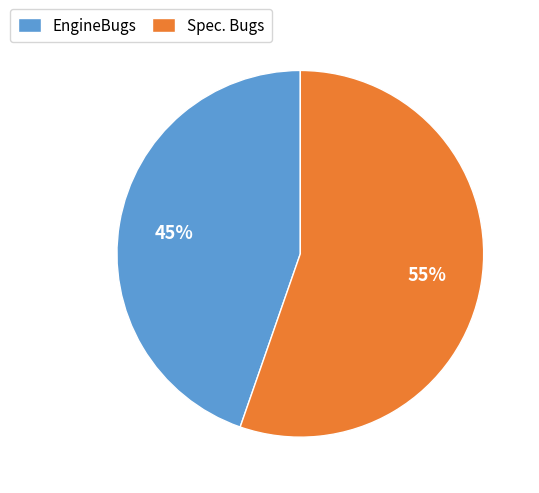

Does Spec. Bugs account for over 50% of the chart?

Yes